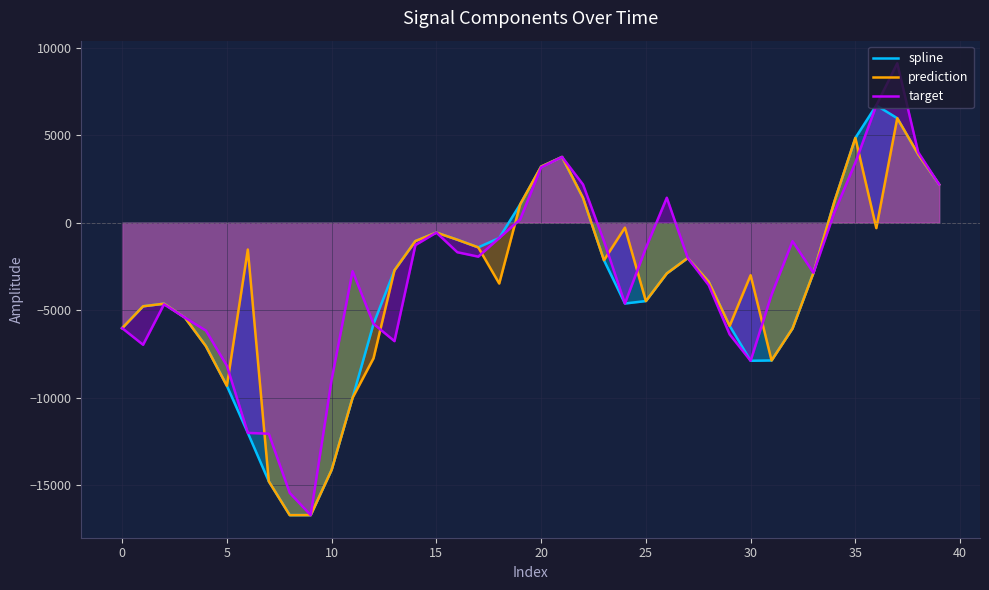

What is the maximum value for spline?

6706.5